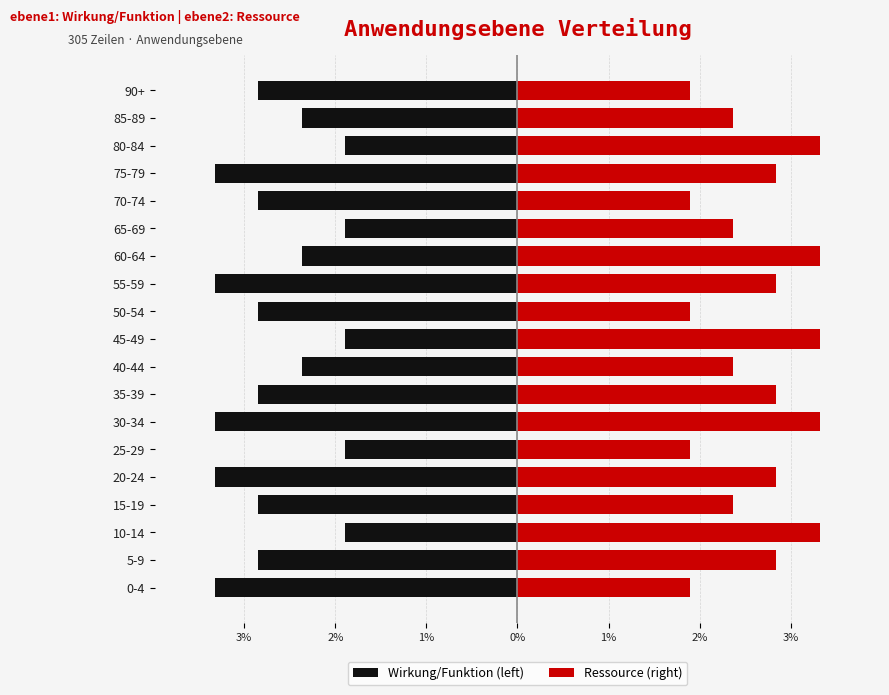

Rank the series by their average value, from highest to lowest.

Ressource (right), Wirkung/Funktion (left)